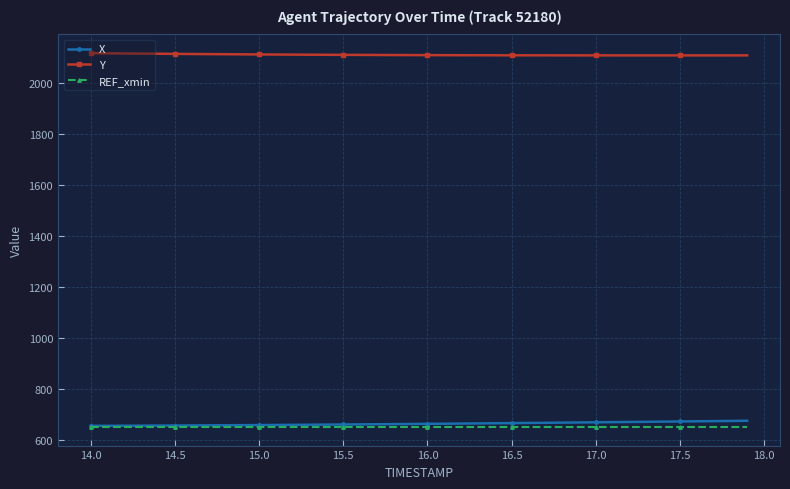

How many categories are shown in the chart?

40